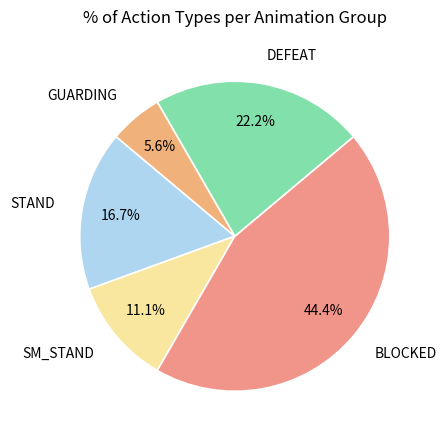

To the nearest percent, what is the difference between the largest and smallest slice percentages?

39%